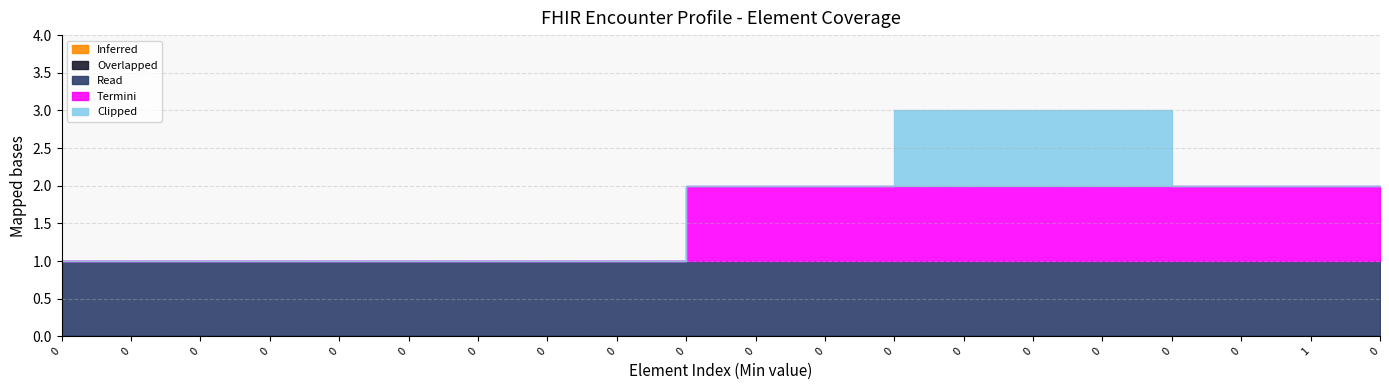

True or false: Inferred and Overlapped cross at least once.

False